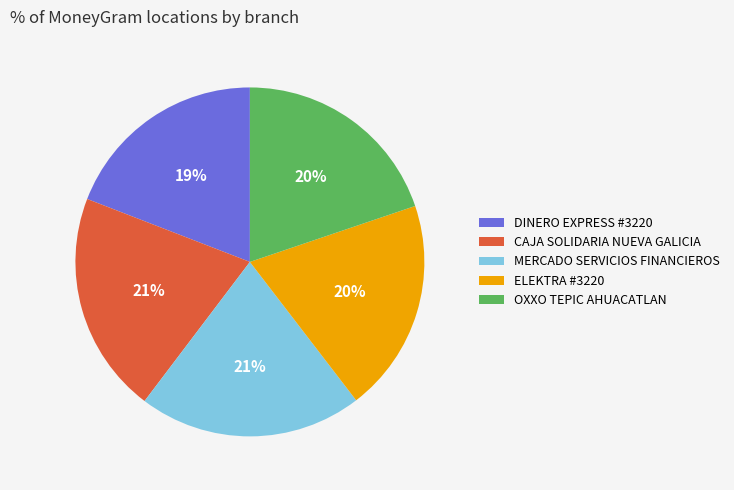

To the nearest percent, what is the difference between the DINERO EXPRESS #3220 and ELEKTRA #3220 slice percentages?

1%